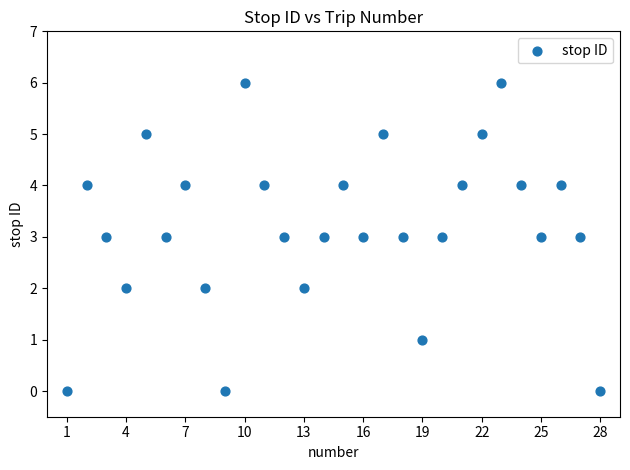

What is the range of X values (max minus min)?

27